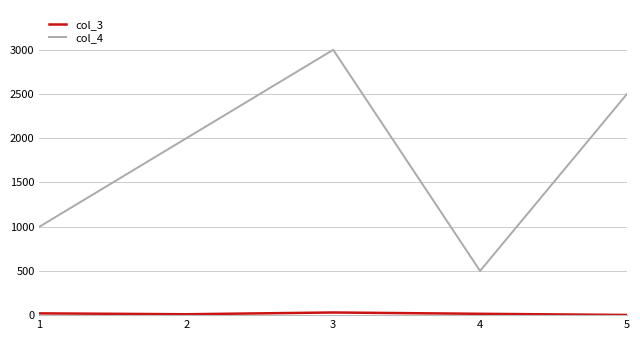

What is the total value across all series at 4?

515